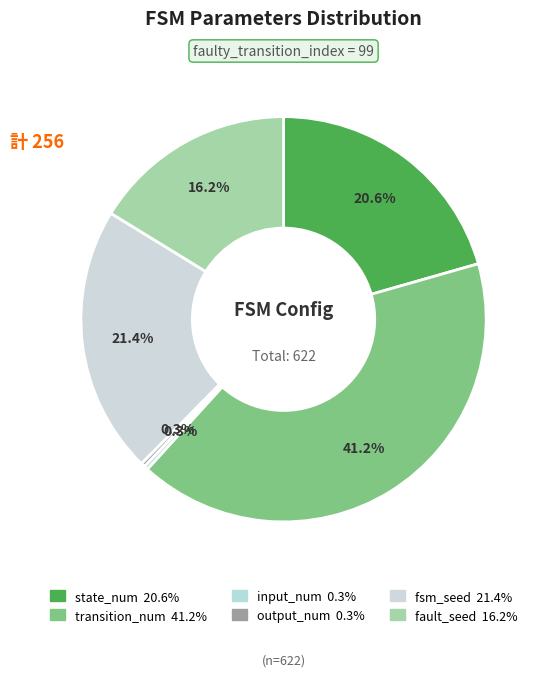

The transition_num slice represents 41% of the pie. True or false?

True